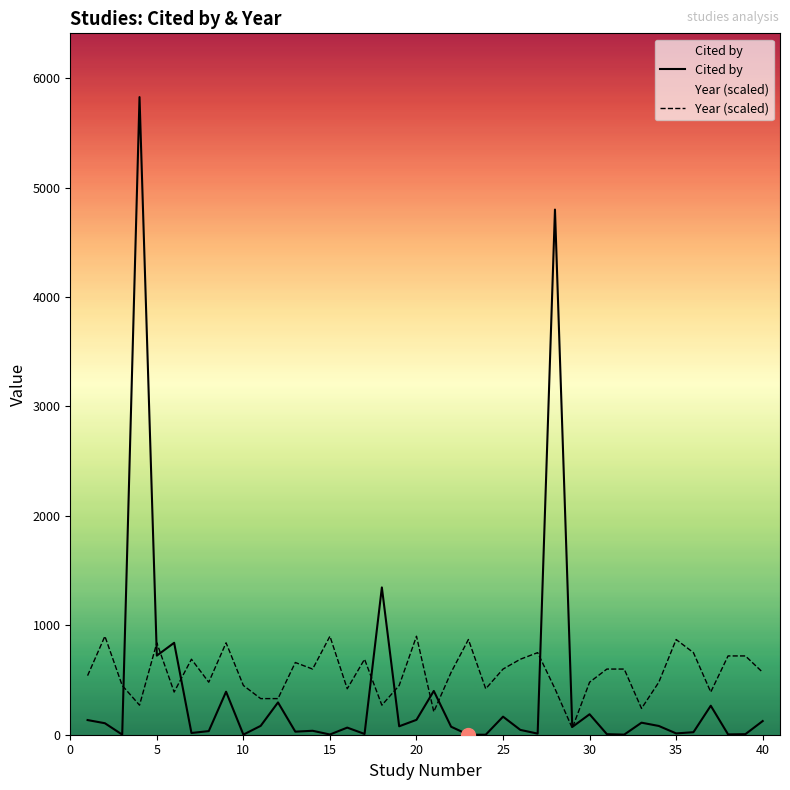

List the series in order of their overall mean, highest first.

Year (scaled), Cited by